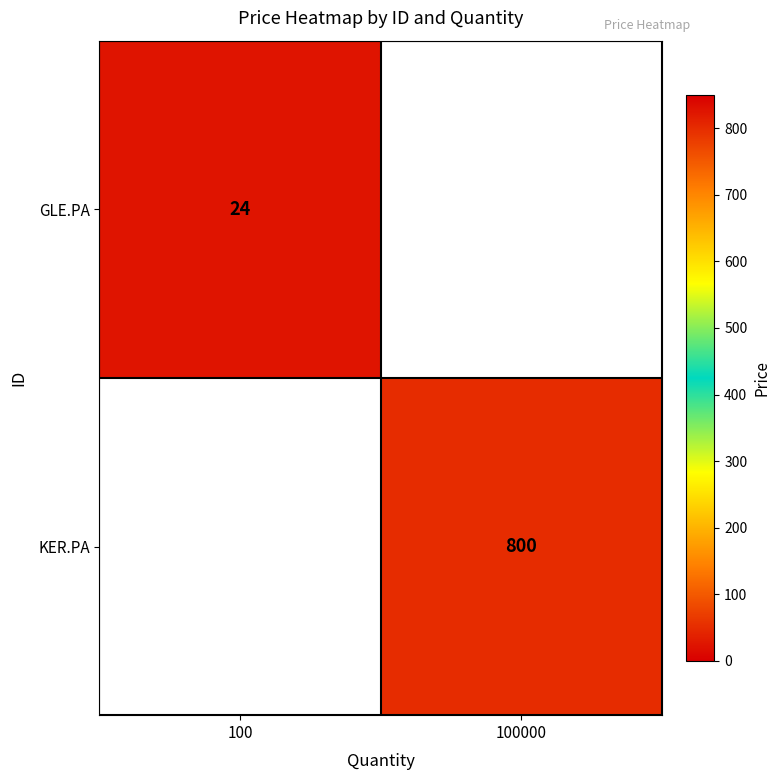

At how many categories does at least one series exceed 795?

1